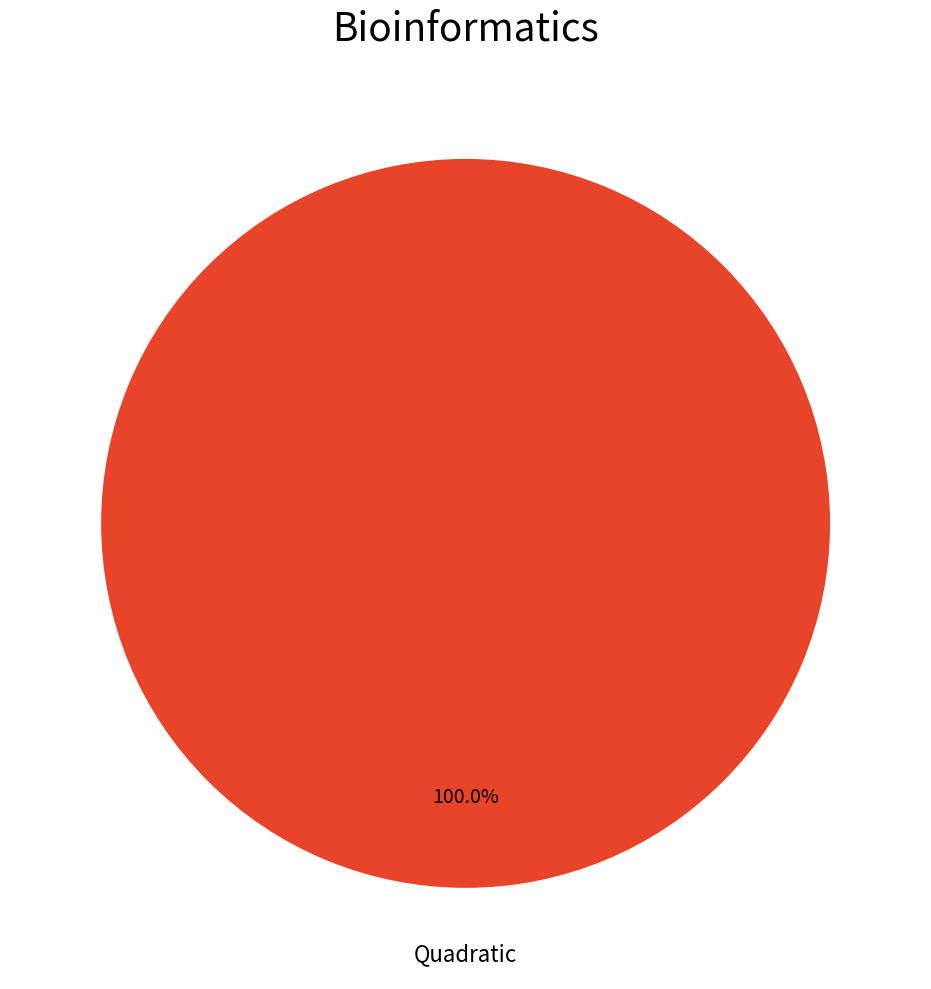

Is there any slice that represents more than half of the pie?

Yes